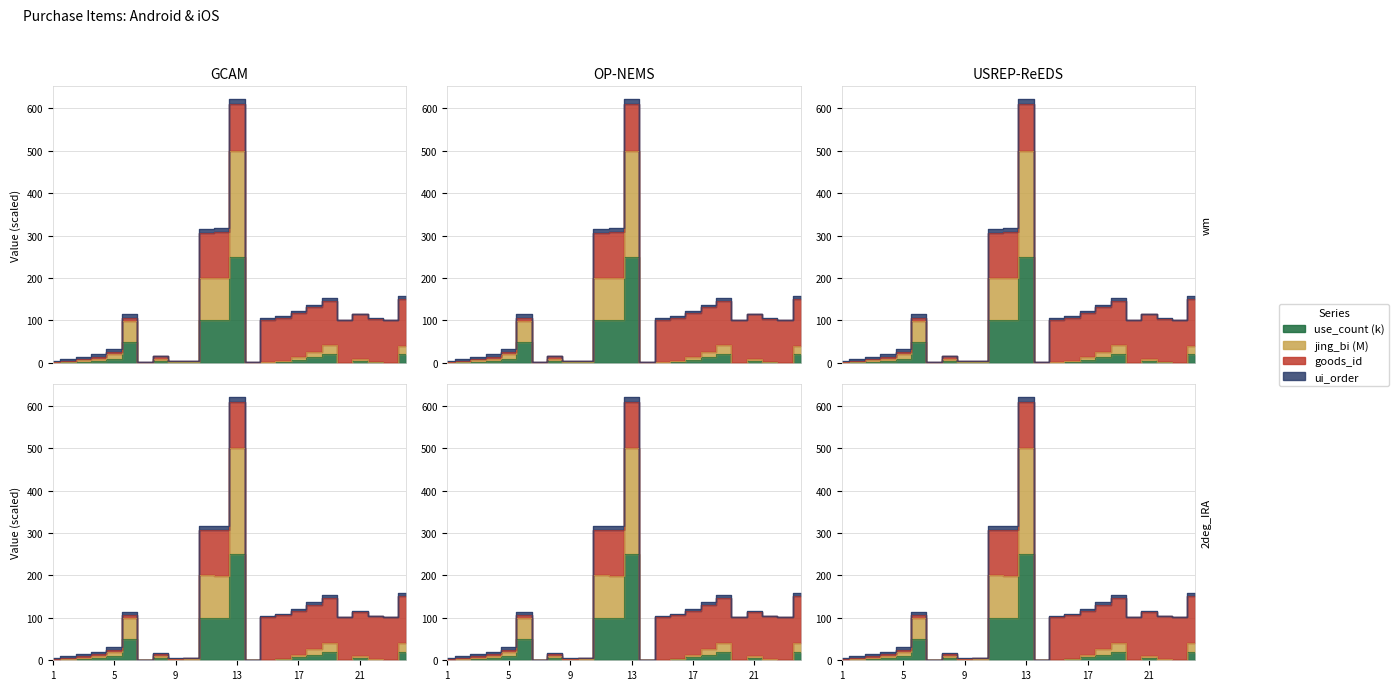

What is the spread (max minus min) of values at 18?

13.2